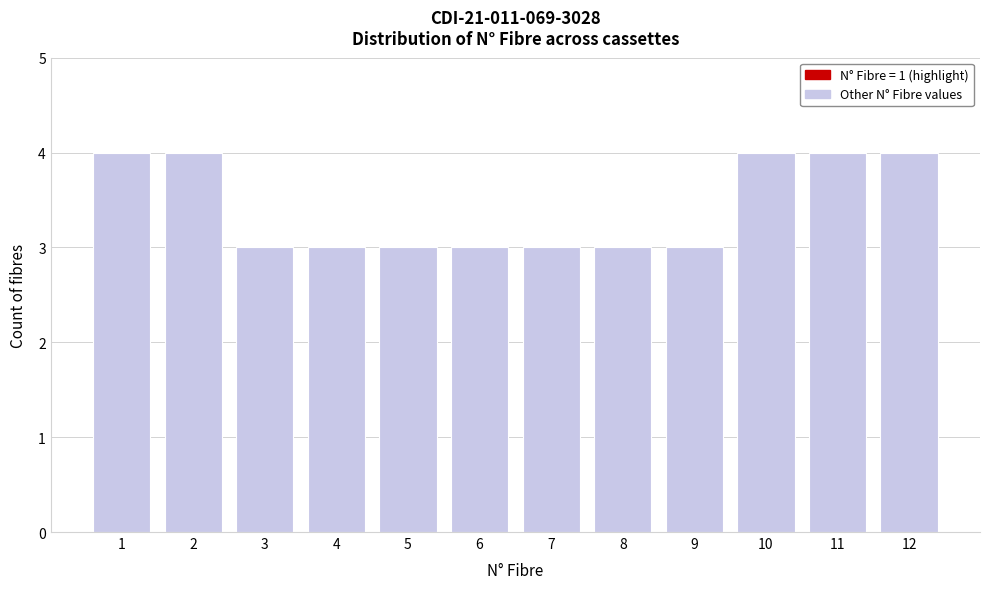

Reading left to right, list all the values displayed in this chart.

4	4	3	3	3	3	3	3	3	4	4	4